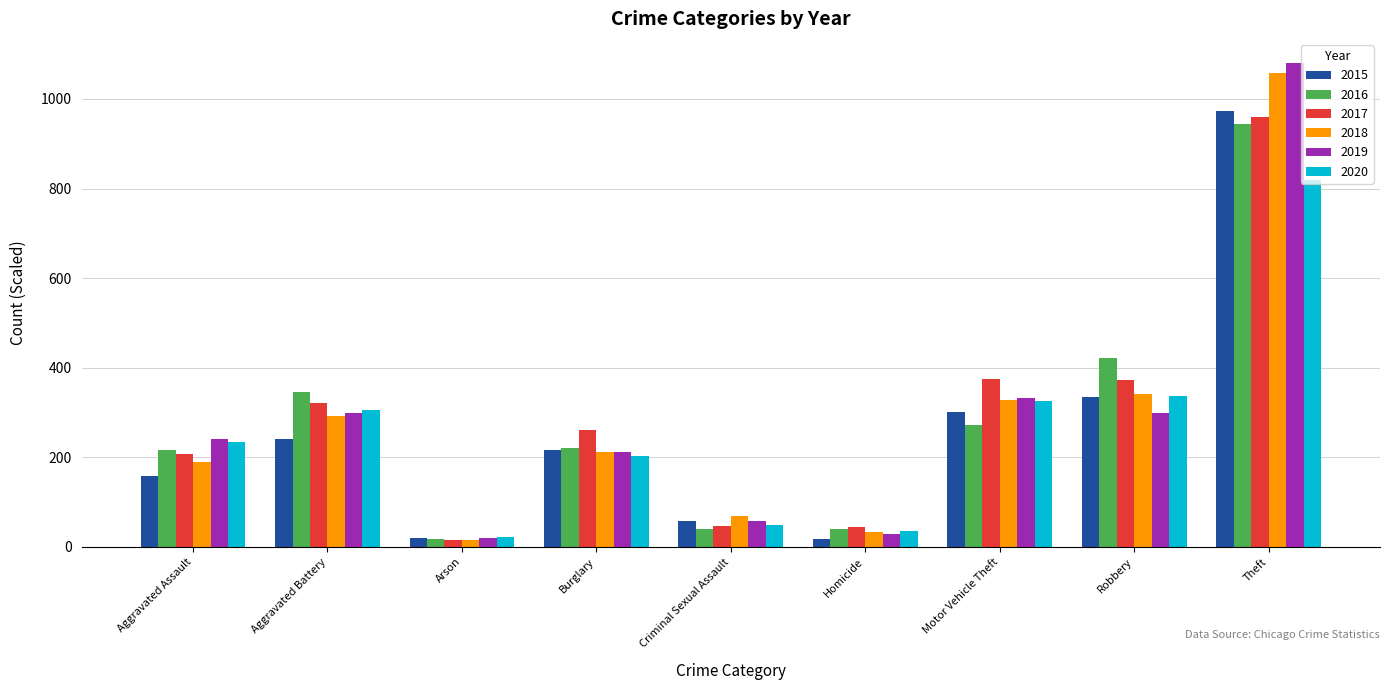

At which category does the chart reach its peak across all series?

Theft